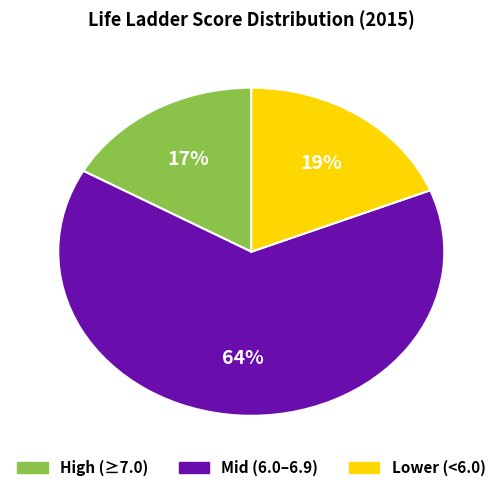

To the nearest percent, what is the average slice percentage?

33%